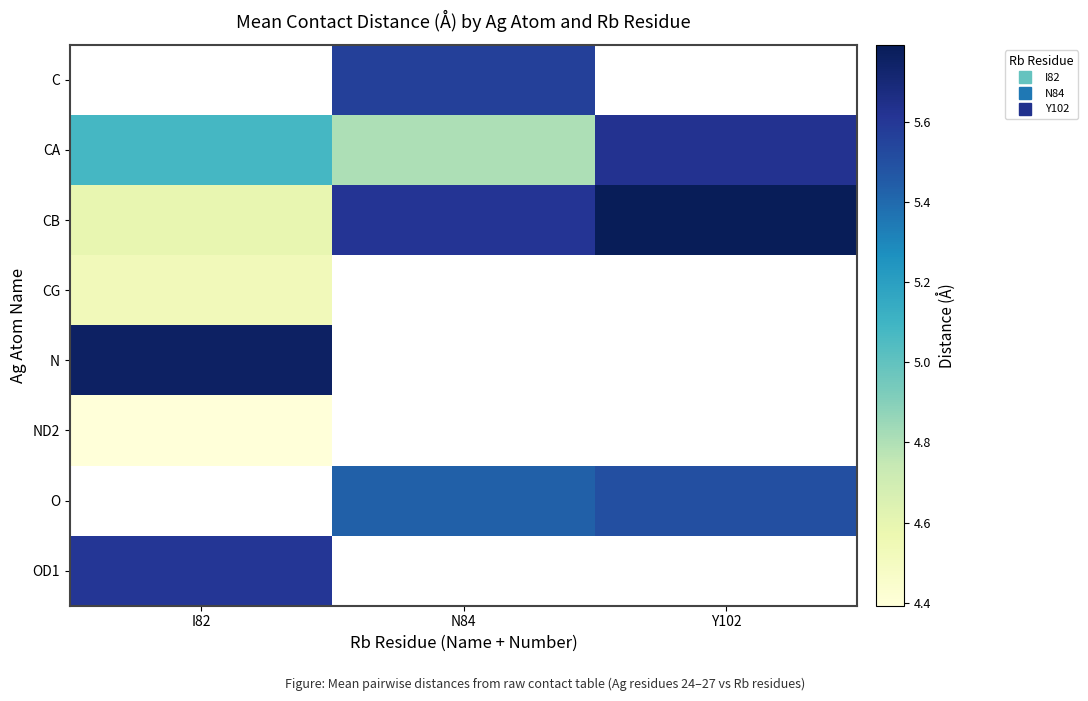

What is the greatest value displayed?

5.8